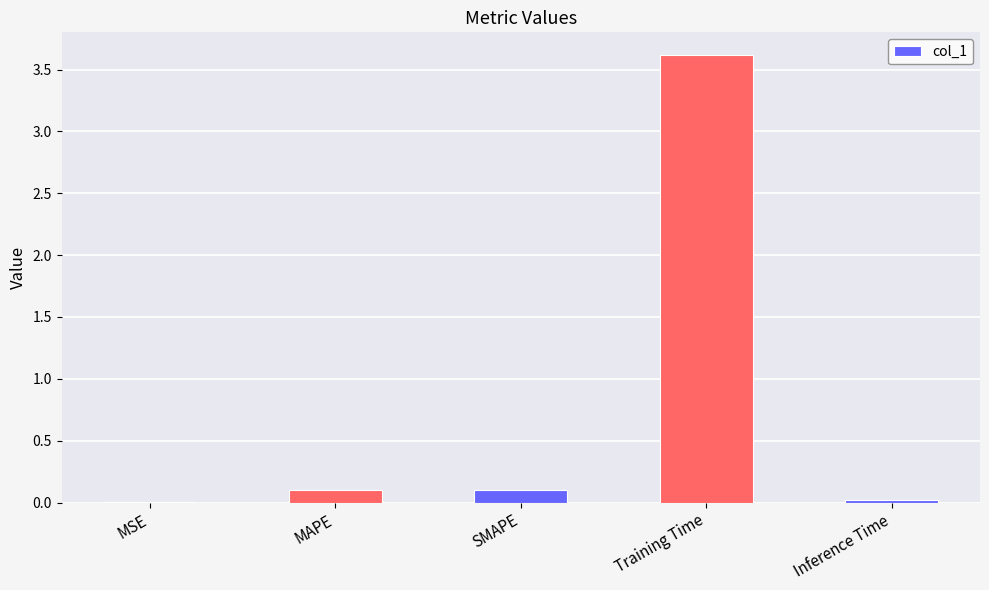

What is the change in value from MSE to Training Time?

+3.6